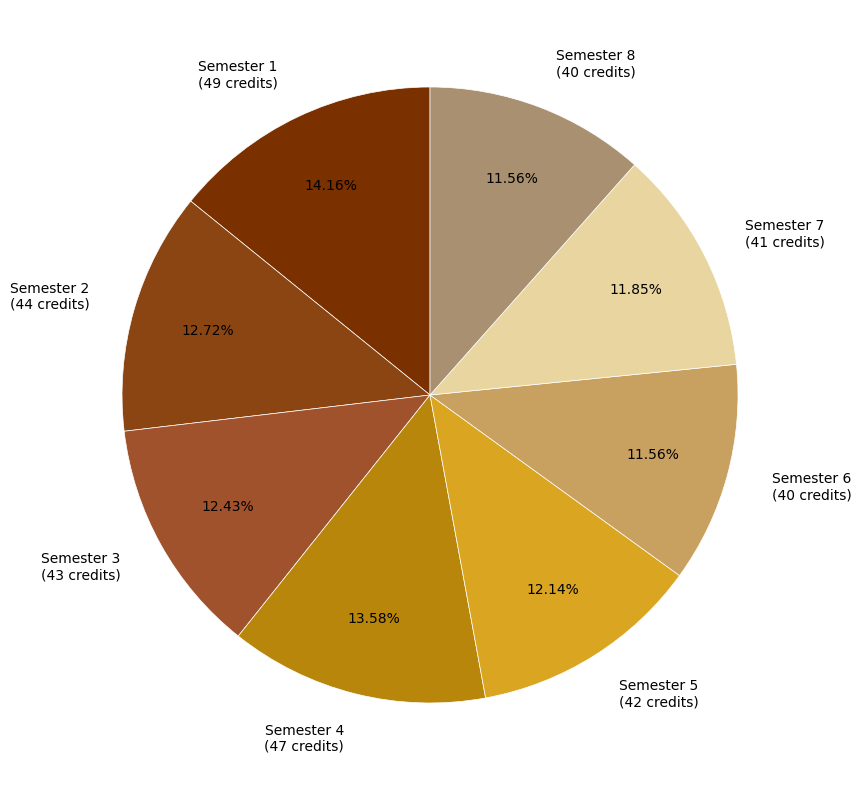

Do Semester 5 (42 credits) and Semester 6 (40 credits) together represent more than half of the pie?

No